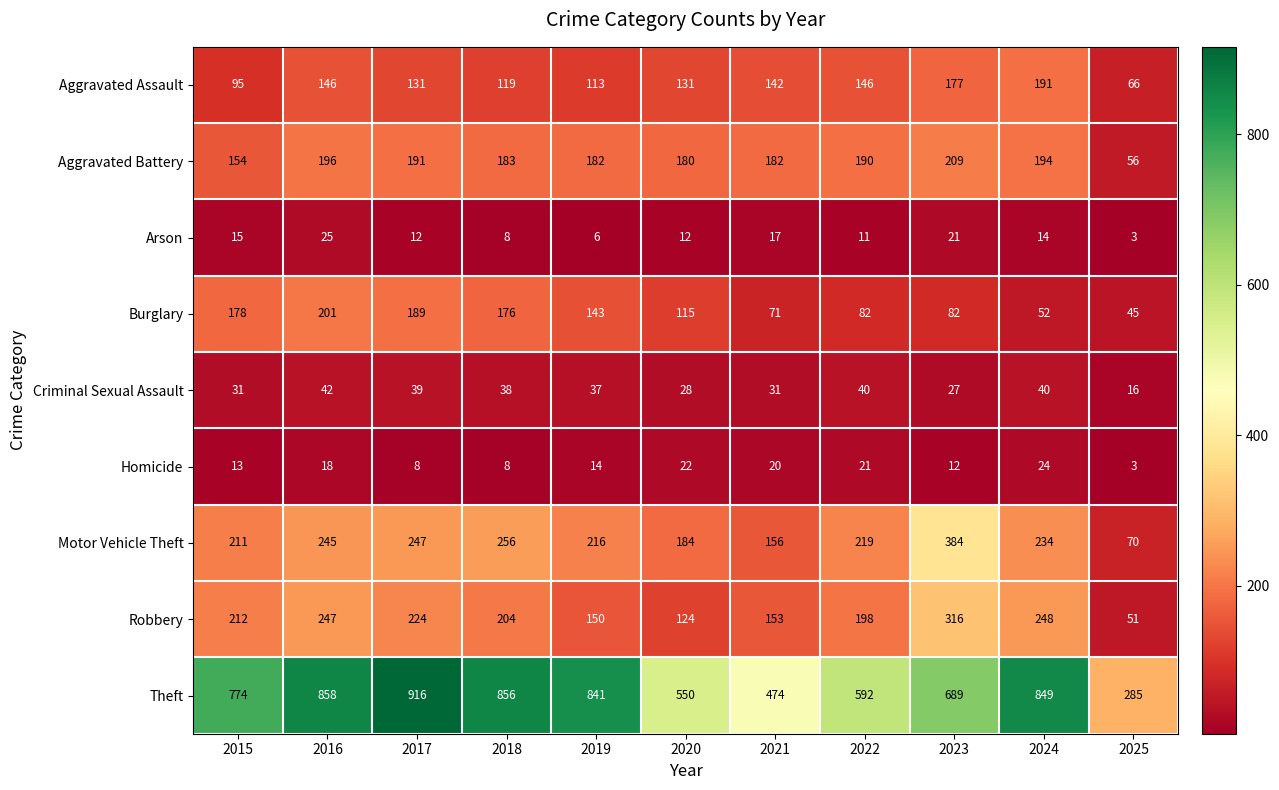

The value of Homicide at 2016 is 10. True or false?

False